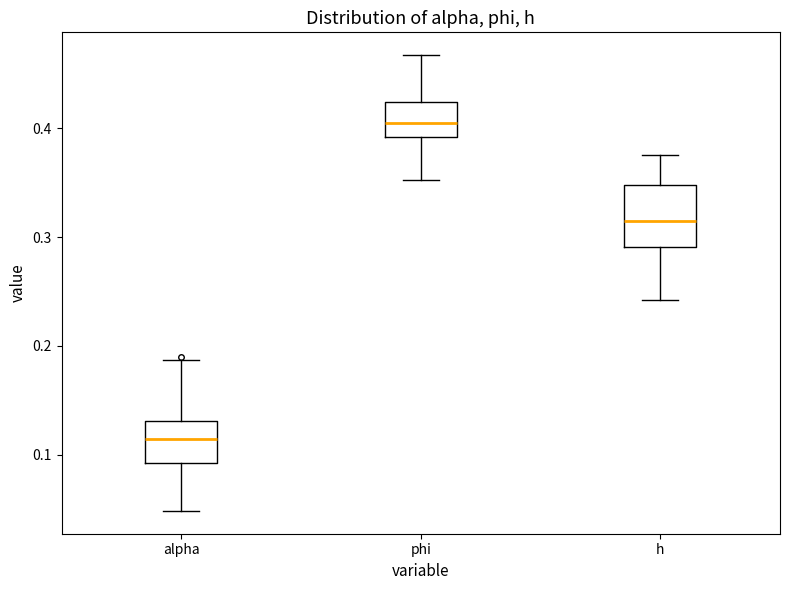

Where does the lower whisker of the box for alpha end on the y-axis? The values are not printed on the chart, so give them approximately, as read against the axis.

0.05